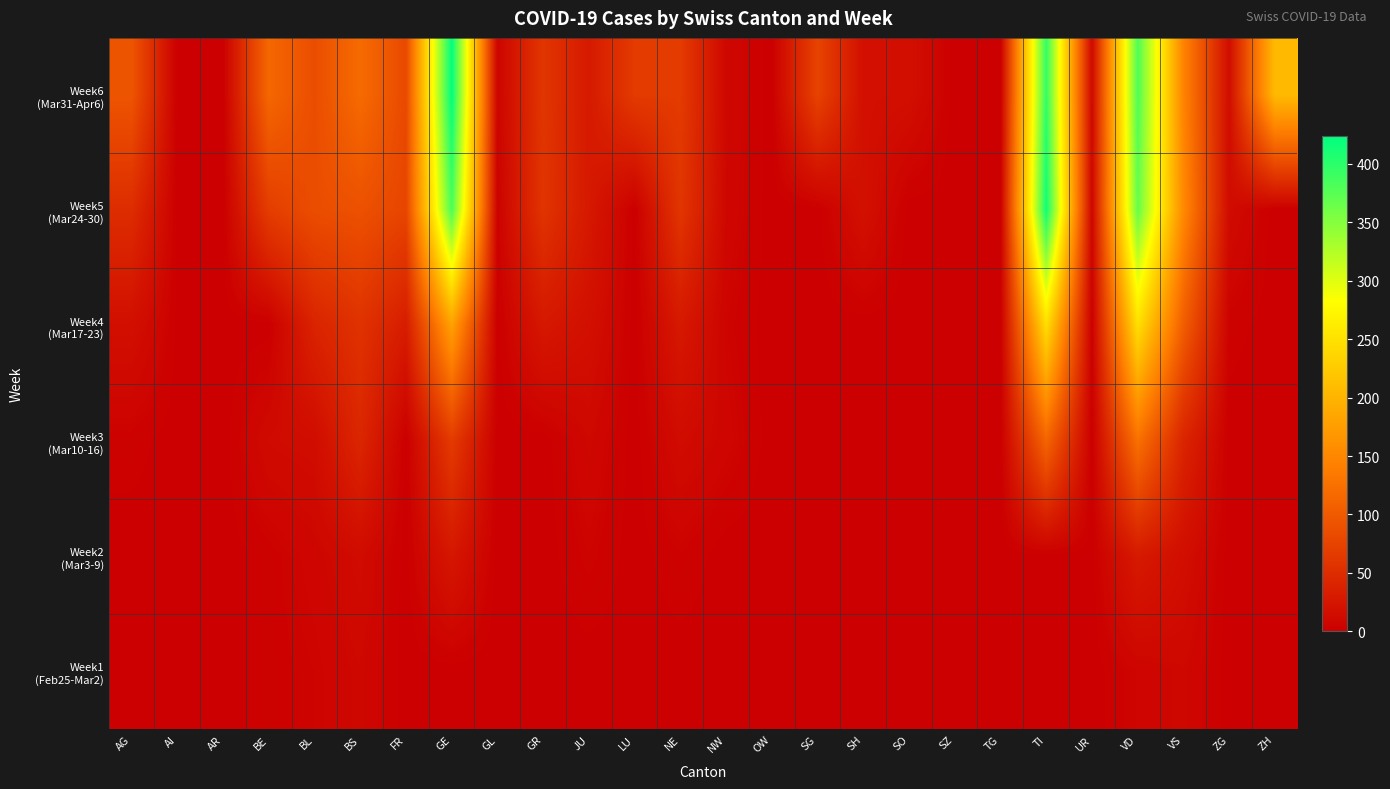

Which series has the largest range (max minus min)?

Week6 (Mar31-Apr6)